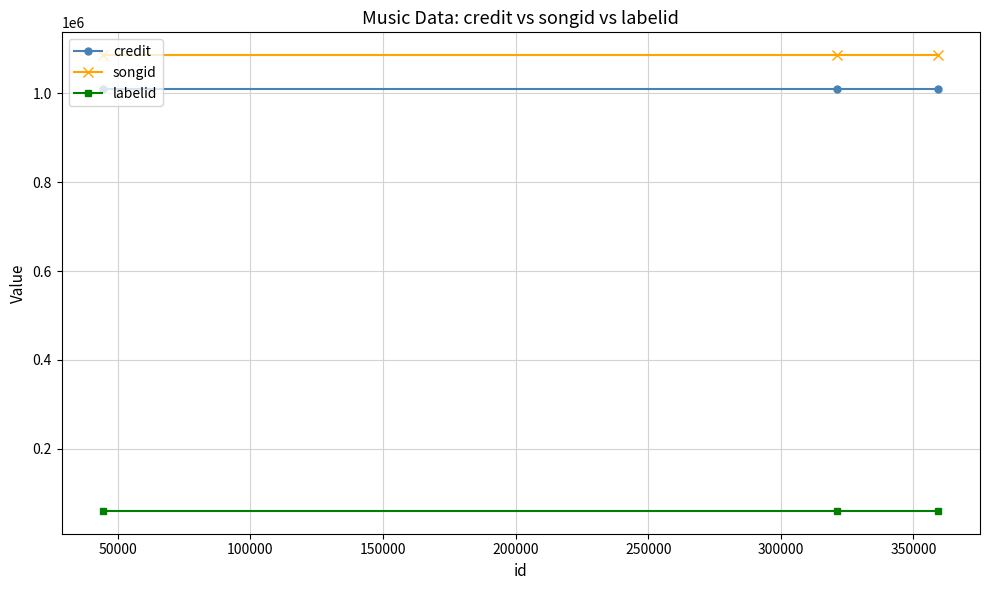

List the series in order of their peak value, lowest first.

labelid, credit, songid